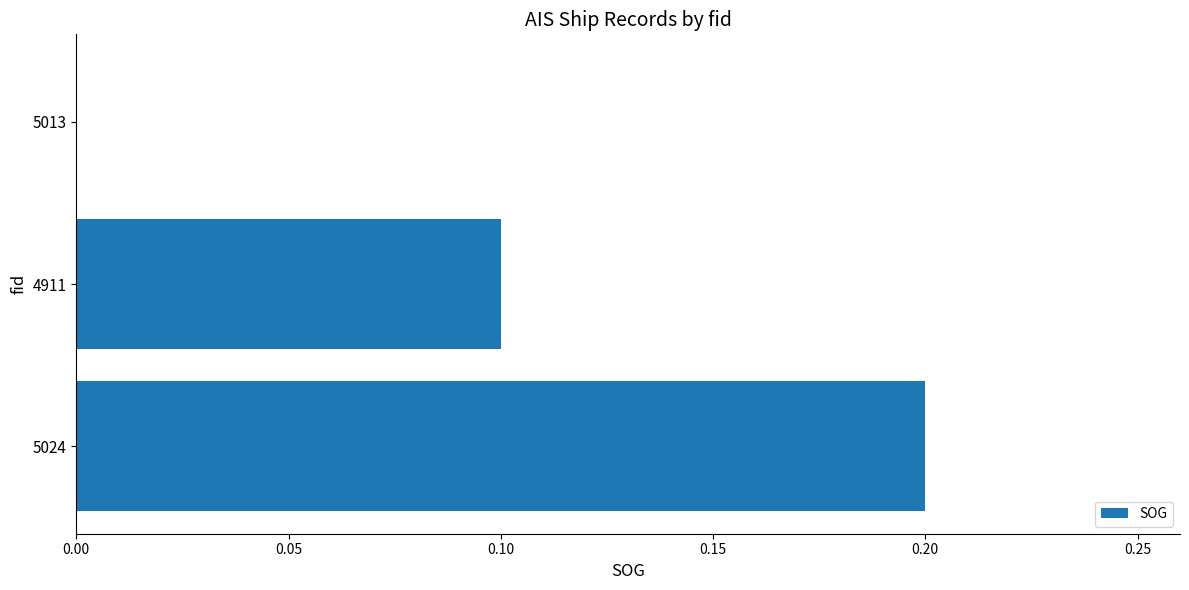

How many series are shown in this chart?

1